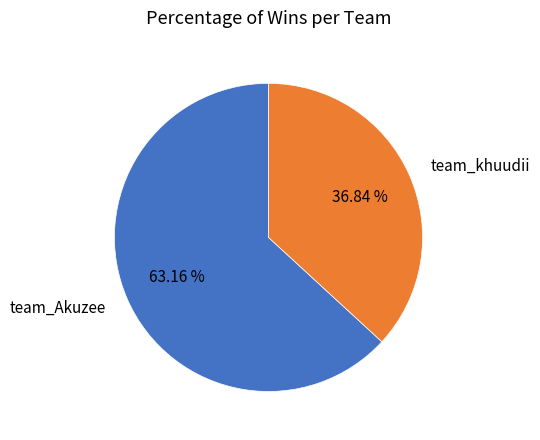

How many slices are in this pie chart?

2